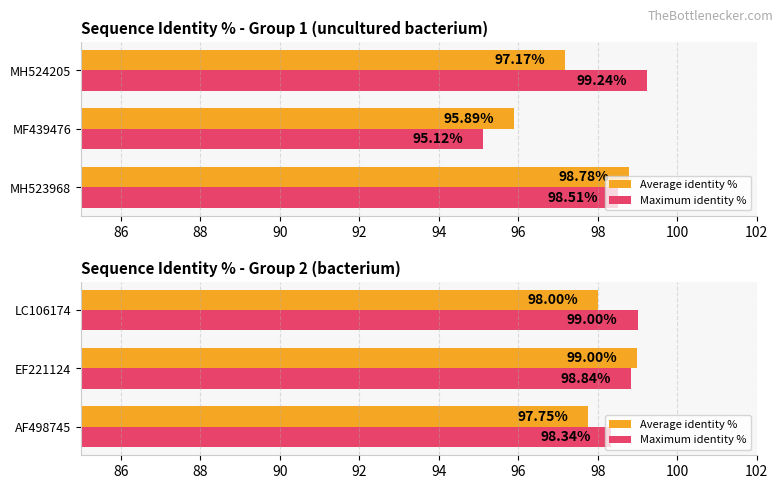

At EF221124, list the series in order from smallest to largest.

Maximum identity %, Average identity %